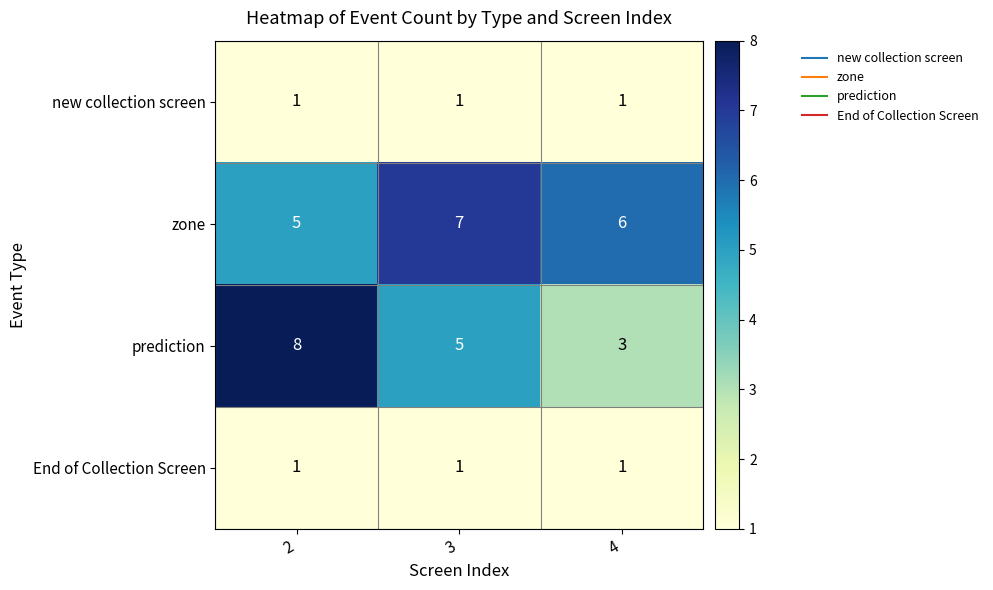

Which series changed the most between 2 and 4?

prediction